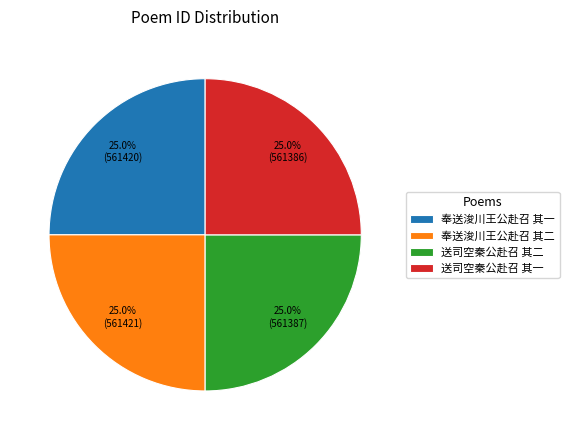

What is the ratio of the value at 送司空秦公赴召 其一 to the value at 奉送浚川王公赴召 其一?

1.0